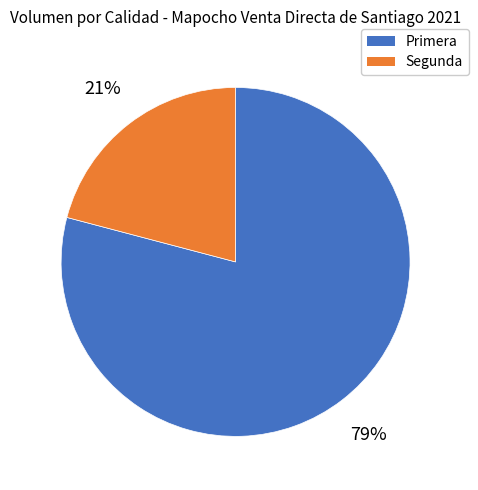

Which has a higher value, Primera or Segunda?

Primera